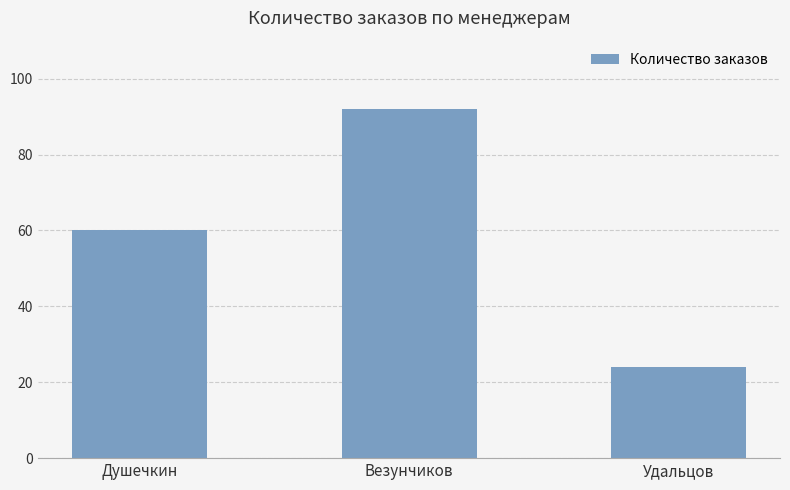

What is the approximate value at Везунчиков?

92